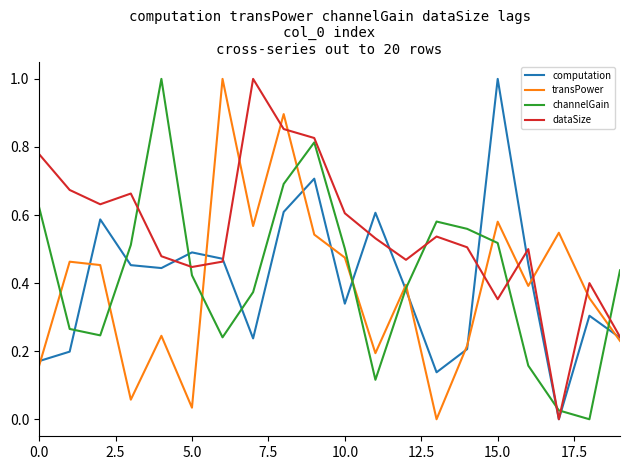

What is the greatest value displayed?

1.0